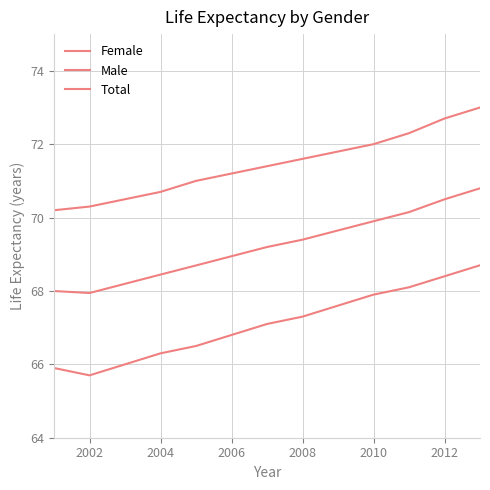

Does the chart display data point markers on the line(s)?

No